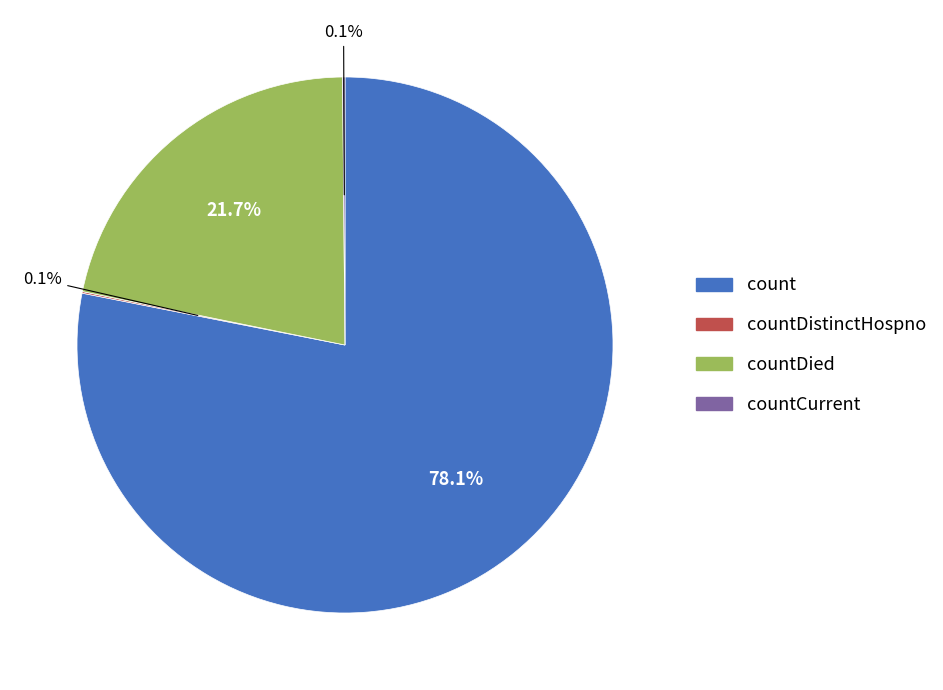

What is the largest slice in the pie chart?

count